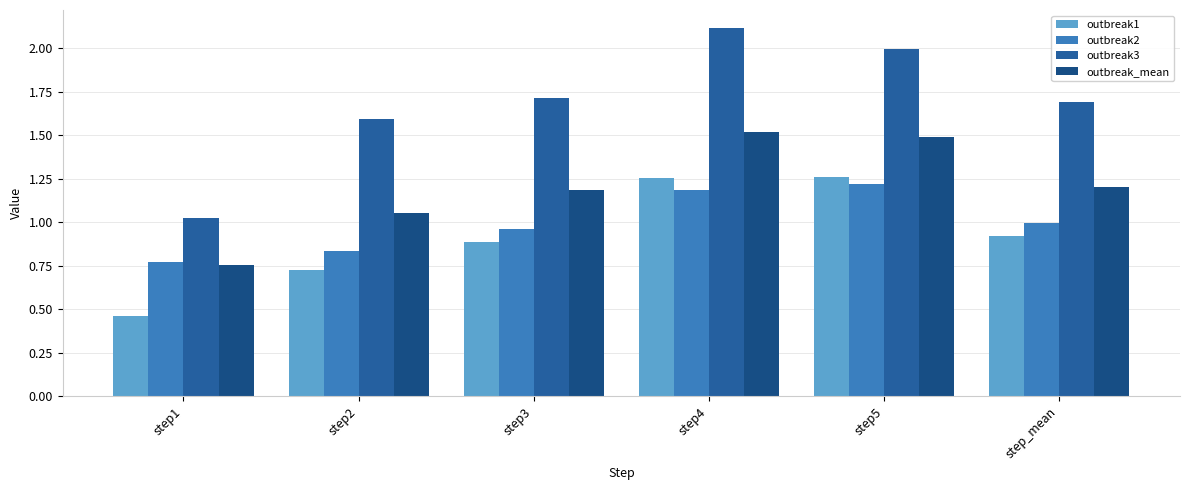

What is the approximate value of outbreak3 at step3?

1.7